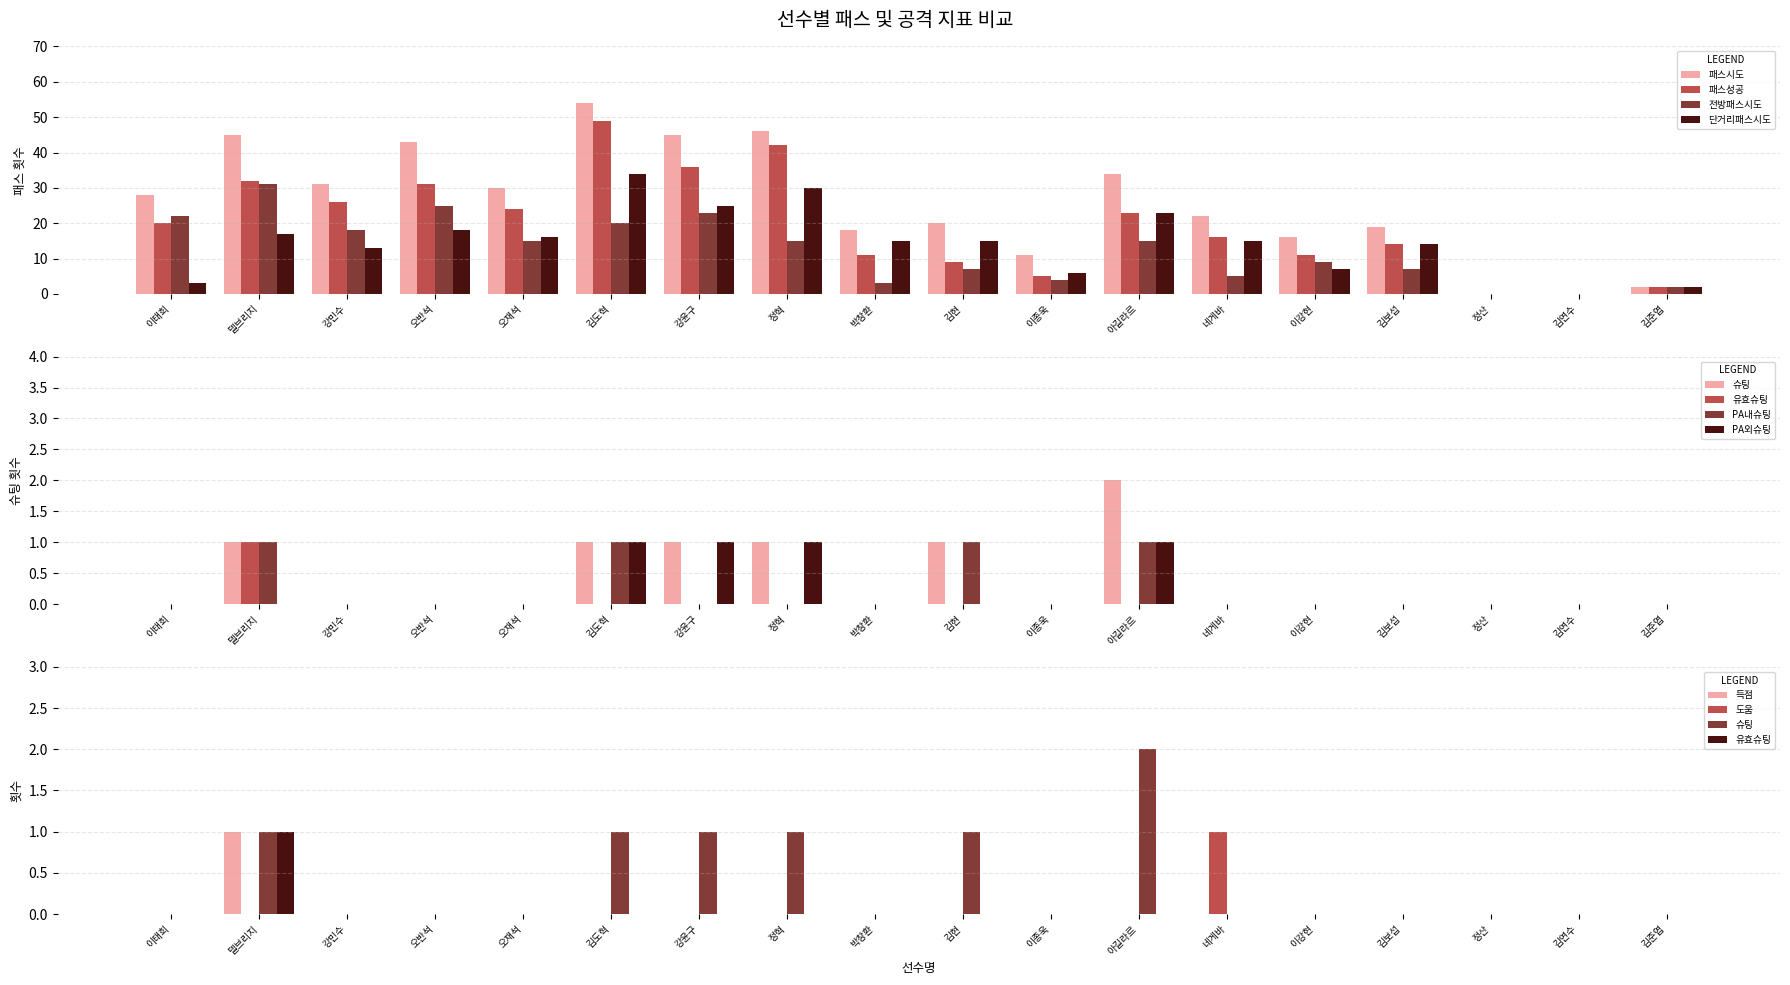

Reading right to left, what are all the values shown in this chart?

득점: 0	0	0	0	0	0	0	0	0	0	0	0	0	0	0	0	1	0
슈팅: 0	0	0	0	0	0	2	0	1	0	1	1	1	0	0	0	1	0
유효슈팅: 0	0	0	0	0	0	0	0	0	0	0	0	0	0	0	0	1	0
도움: 0	0	0	0	0	1	0	0	0	0	0	0	0	0	0	0	0	0